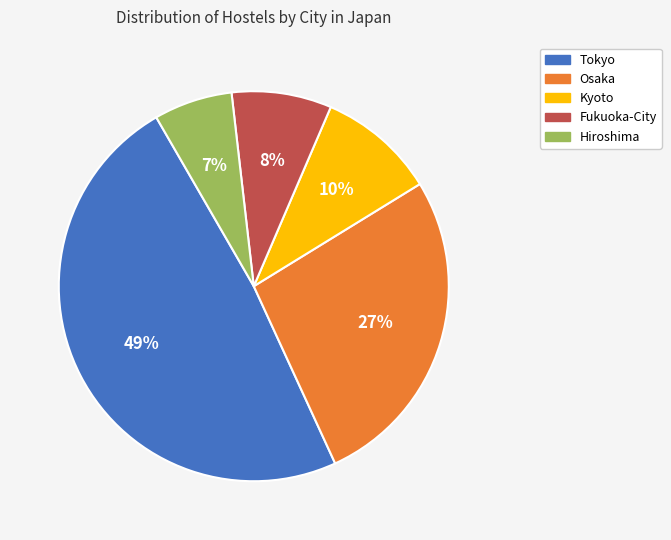

Rank the categories by value from lowest to highest.

Hiroshima, Fukuoka-City, Kyoto, Osaka, Tokyo